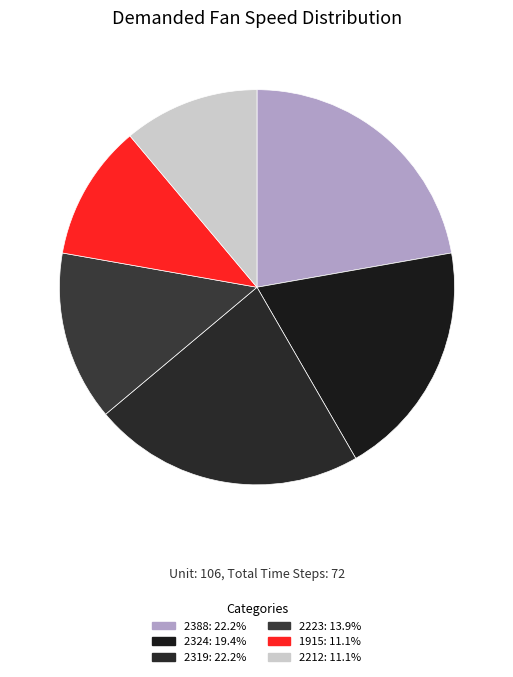

Count the number of slices in the pie.

6